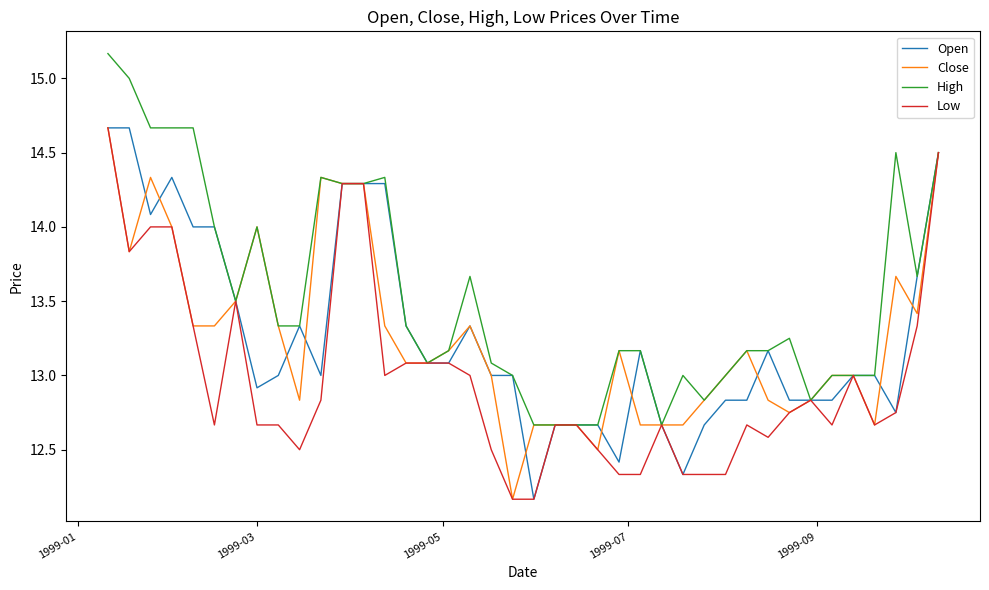

Which series has the largest total across all categories?

High